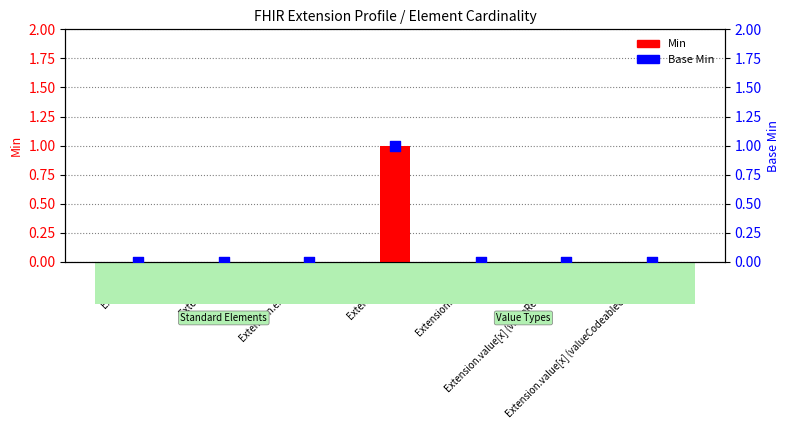

Which series has the largest total across all categories?

Min